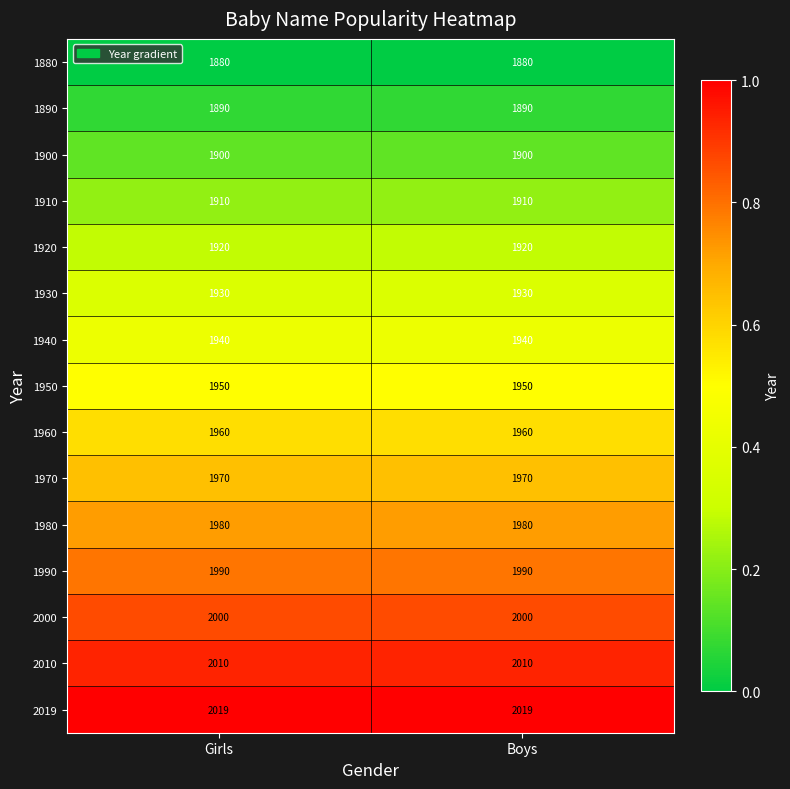

What is the difference between the highest and lowest values at Girls?

139